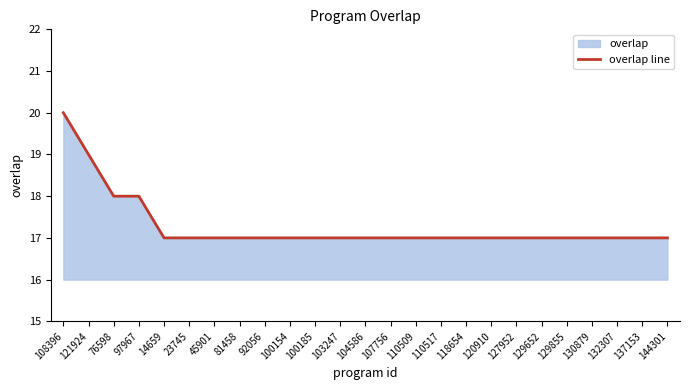

Reading left to right, what are all the values shown in this chart?

20	19	18	18	17	17	17	17	17	17	17	17	17	17	17	17	17	17	17	17	17	17	17	17	17